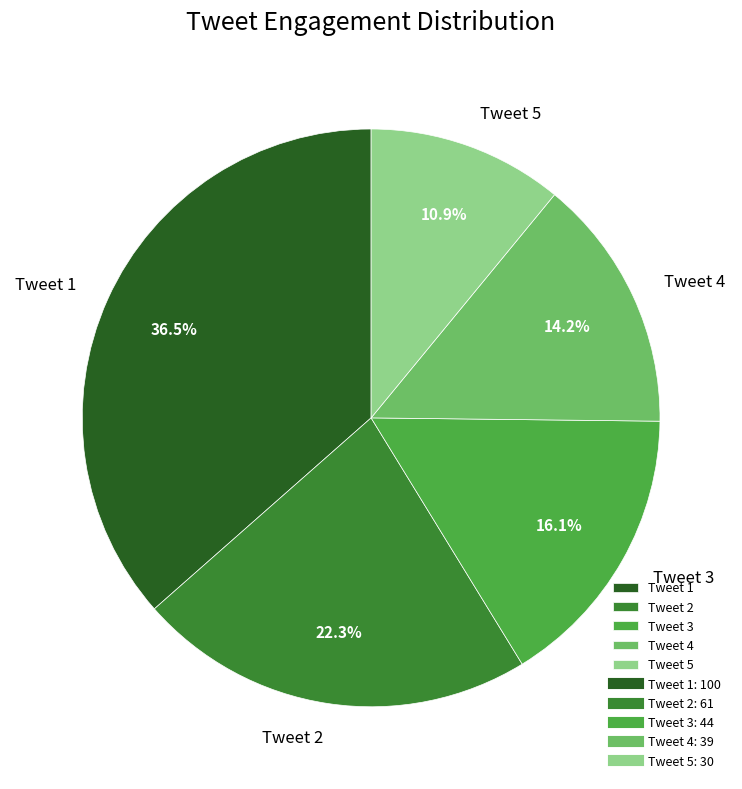

What is the total percentage of Tweet 1 and Tweet 2?

58.8%